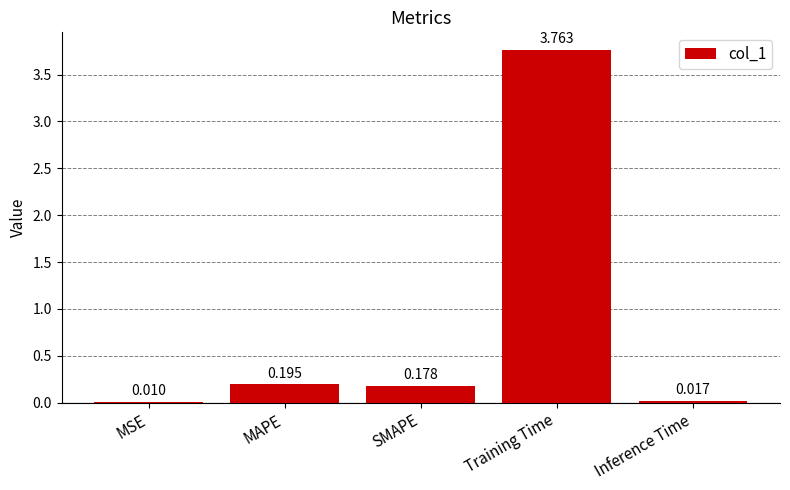

Which has a higher value, Training Time or Inference Time?

Training Time